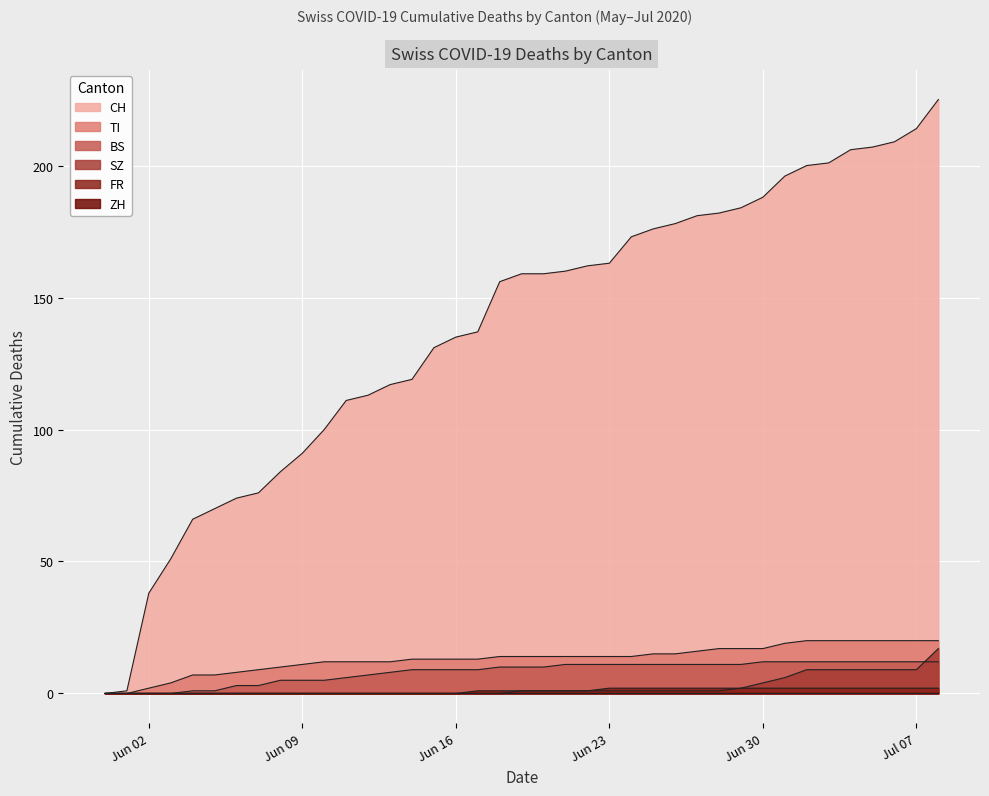

Where does the TI series first go above 14?

2020-06-25